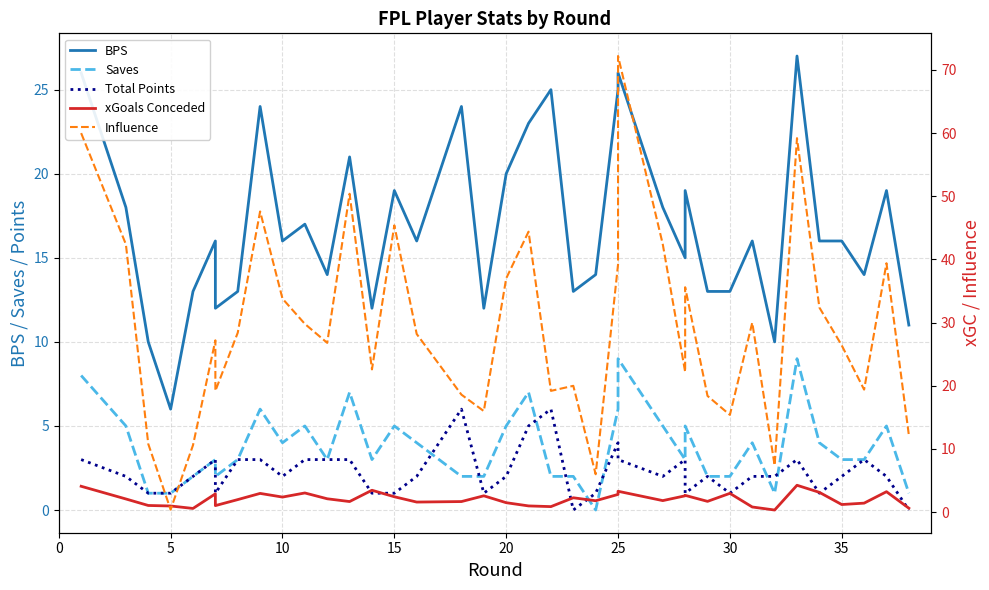

List the series in order of their peak value, highest first.

Influence, BPS, Saves, Total Points, xGoals Conceded